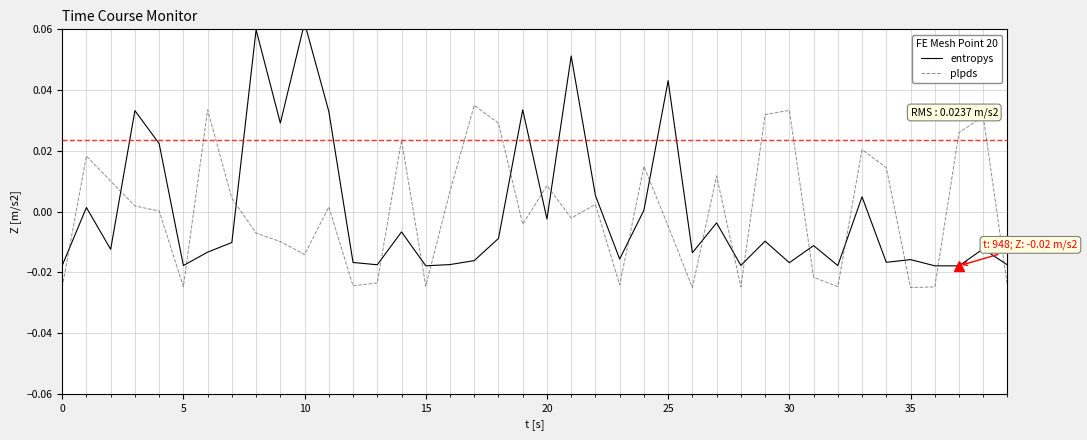

How many values in entropys are below zero?

27